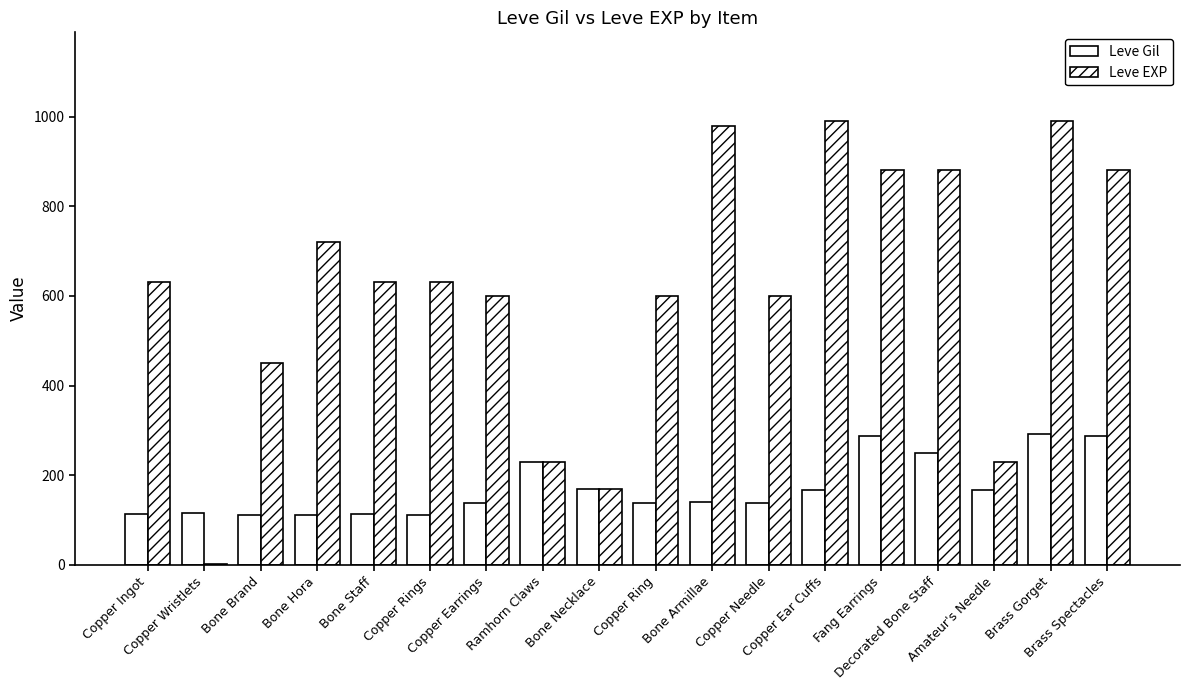

Which category has the highest value across all series?

Copper Ear Cuffs